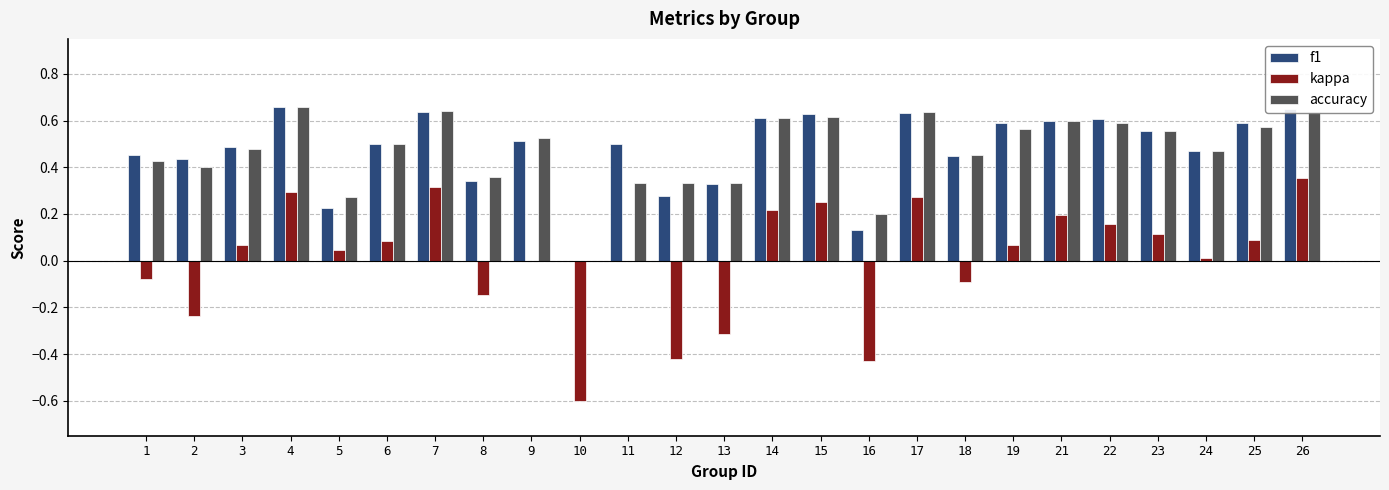

How many values in accuracy are above zero?

24